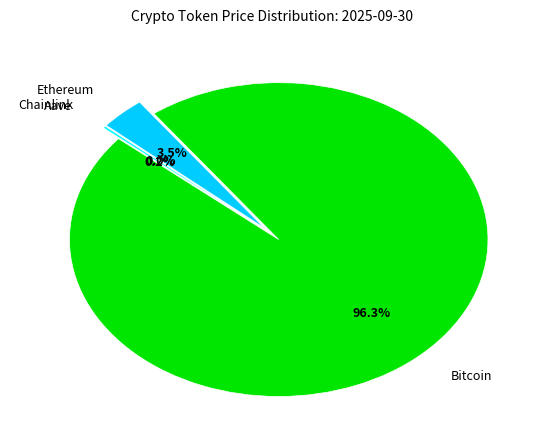

Rank the categories by value from highest to lowest.

Bitcoin, Ethereum, Aave, Chainlink